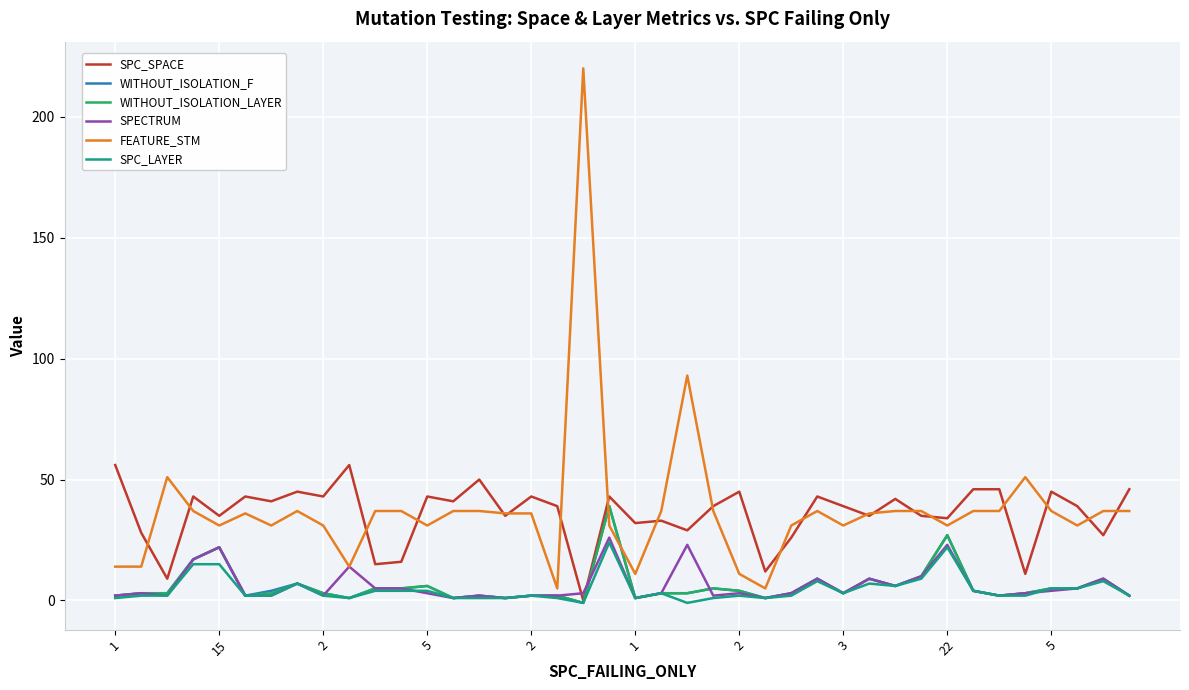

How many lines are shown in the chart?

6